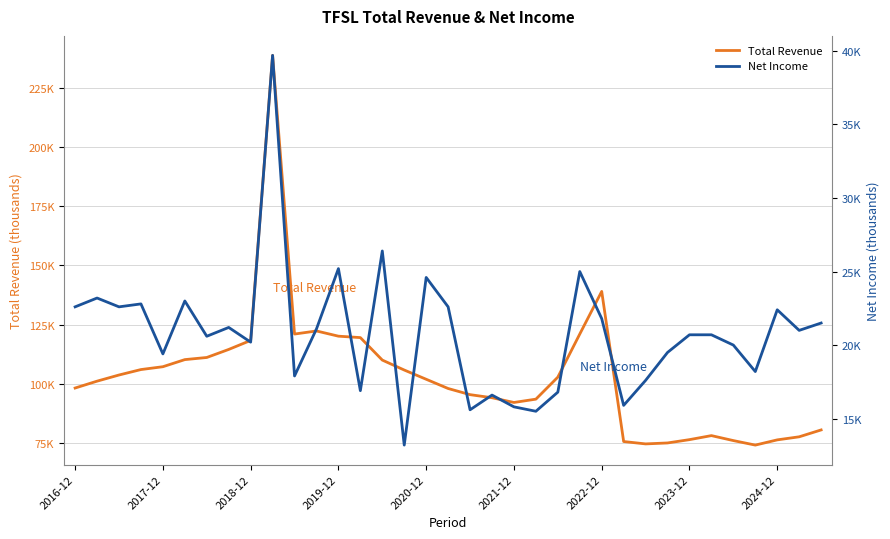

At which label is Total Revenue closest to 156400?

2022-12